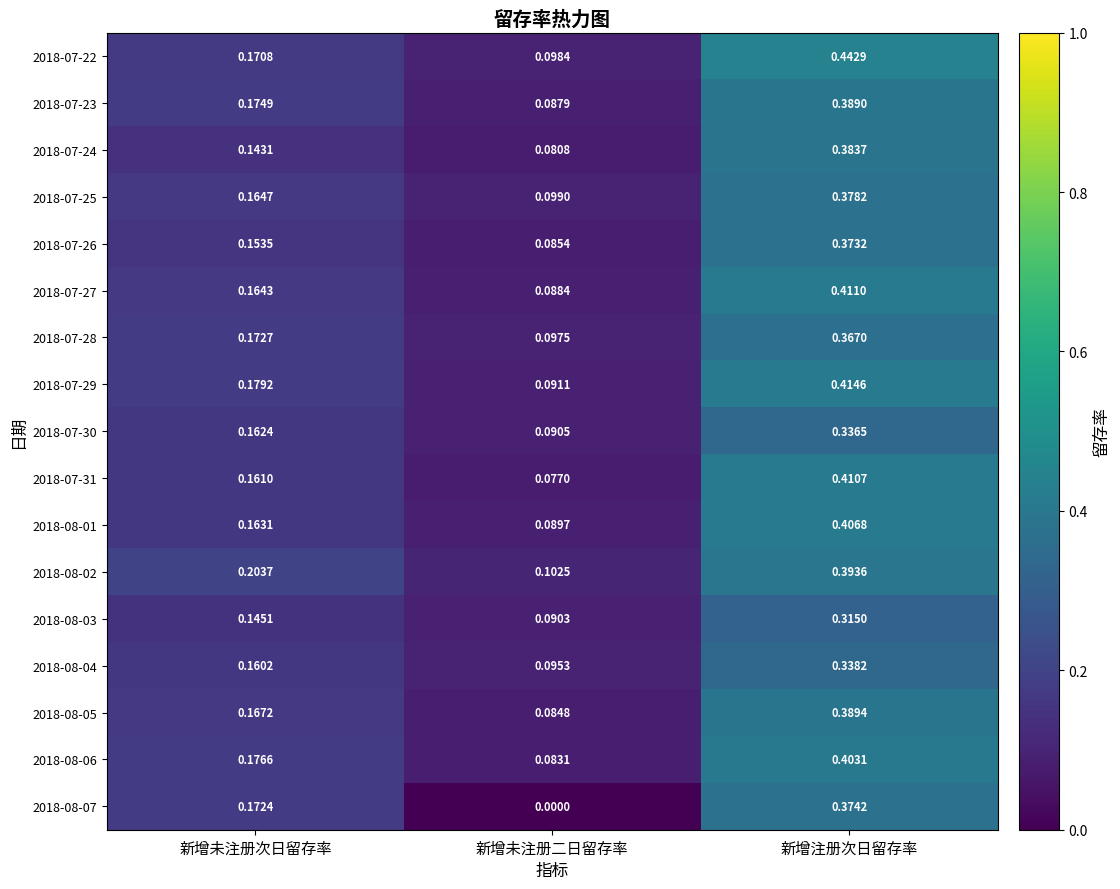

At 新增未注册二日留存率, list the series in order from smallest to largest.

2018-08-07, 2018-07-31, 2018-07-24, 2018-08-06, 2018-08-05, 2018-07-26, 2018-07-23, 2018-07-27, 2018-08-01, 2018-08-03, 2018-07-30, 2018-07-29, 2018-08-04, 2018-07-28, 2018-07-22, 2018-07-25, 2018-08-02